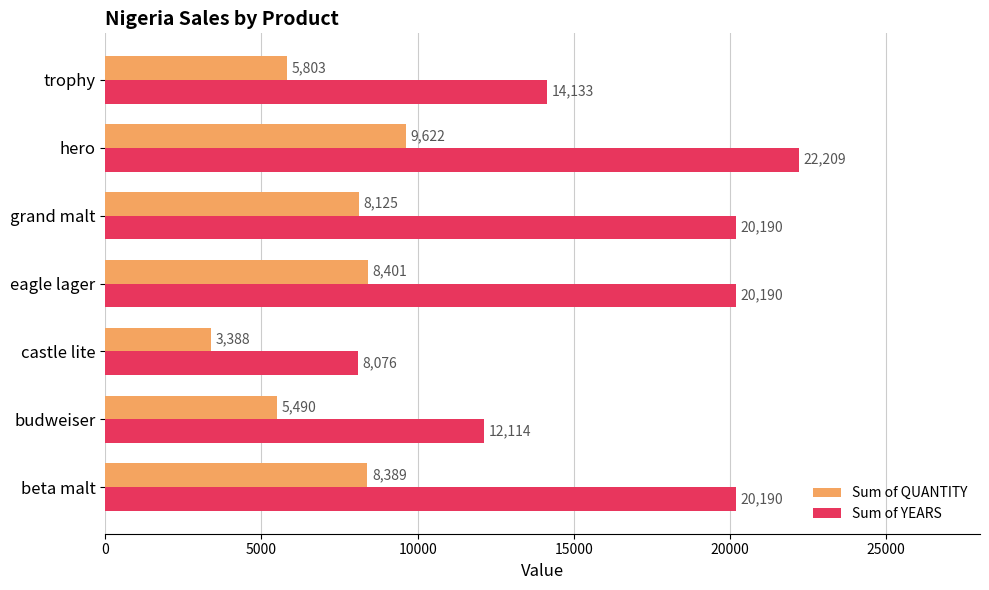

Which label corresponds to the smallest value in the chart?

castle lite